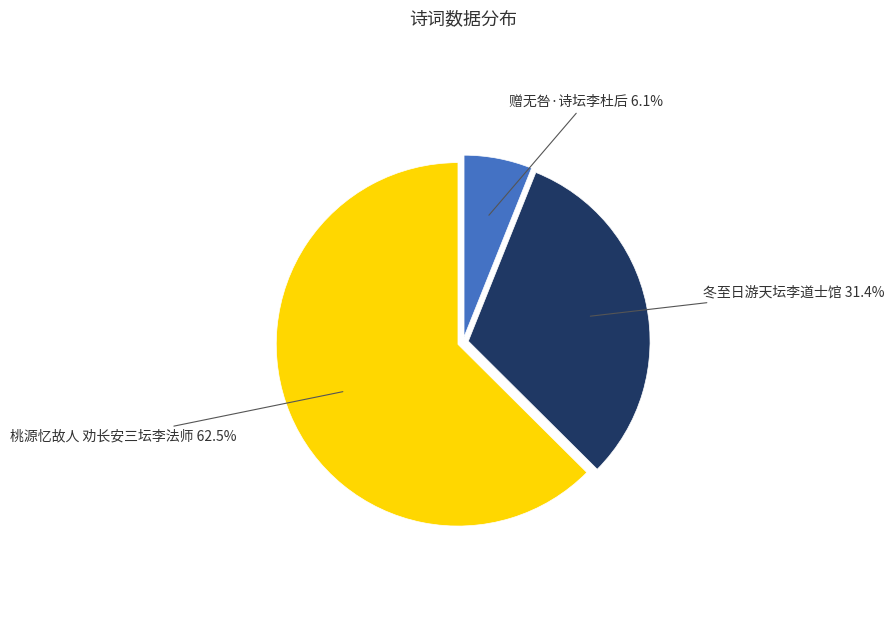

Is 桃源忆故人 劝长安三坛李法师 the majority of the pie?

Yes